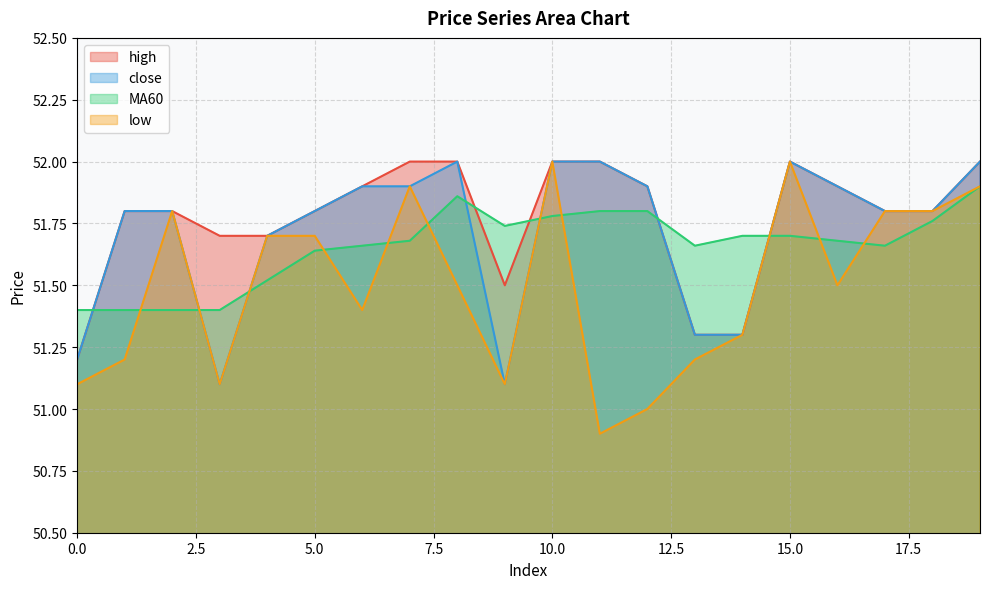

At which label does low reach its peak?

10